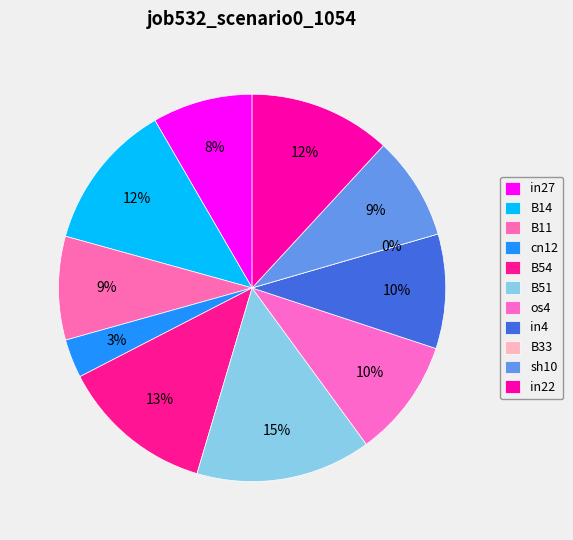

Which slice is the smallest?

B33